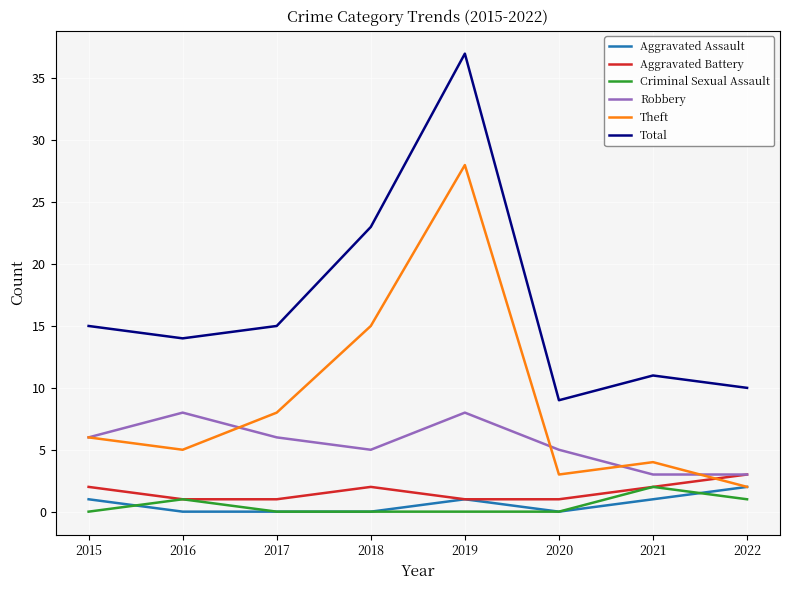

What is the sum of all Aggravated Assault values?

5